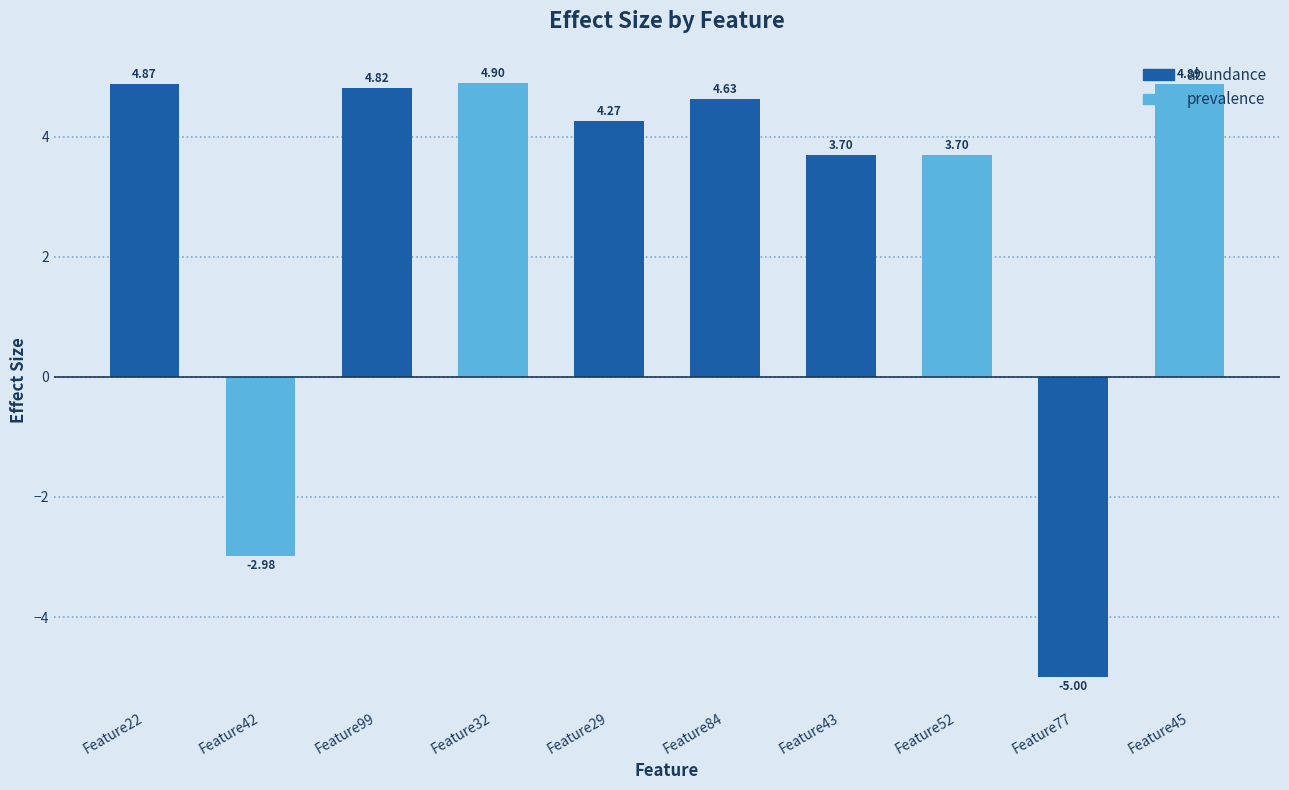

What is the change in value from Feature42 to Feature45?

+7.9